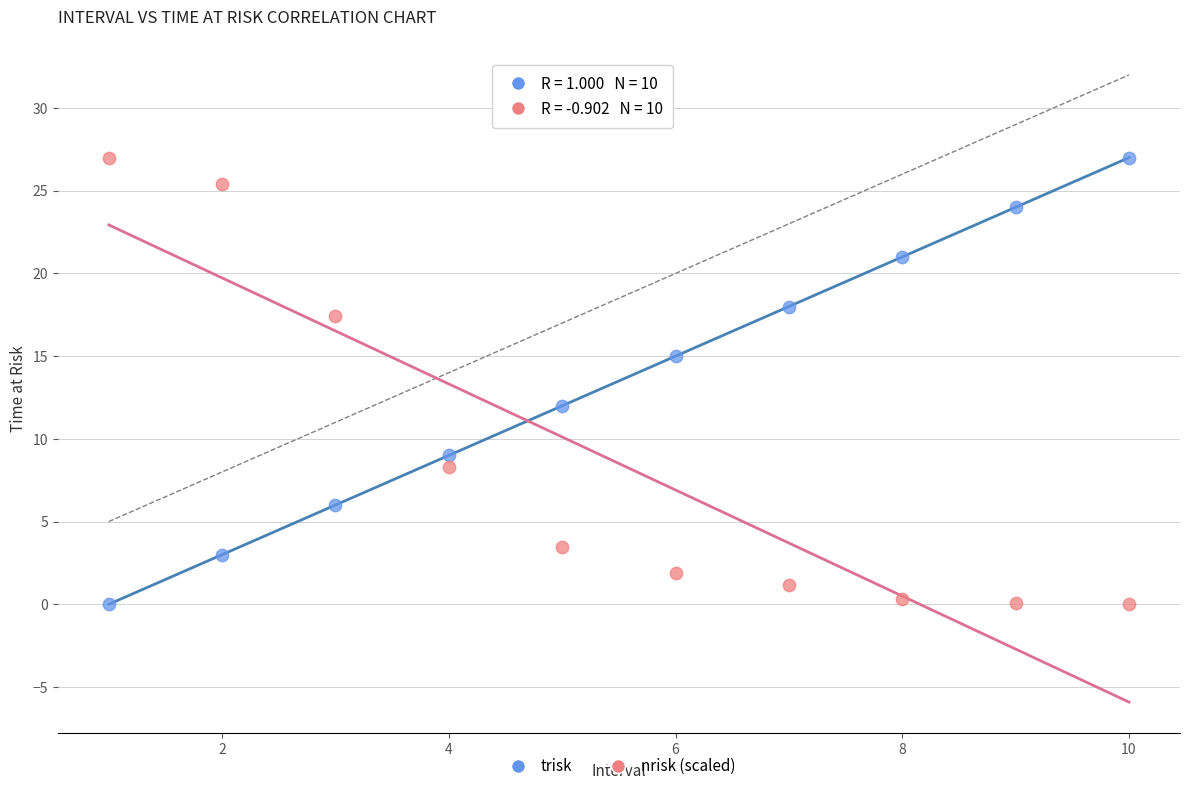

What is the X range (max minus min) for the scatter plot?

9.0